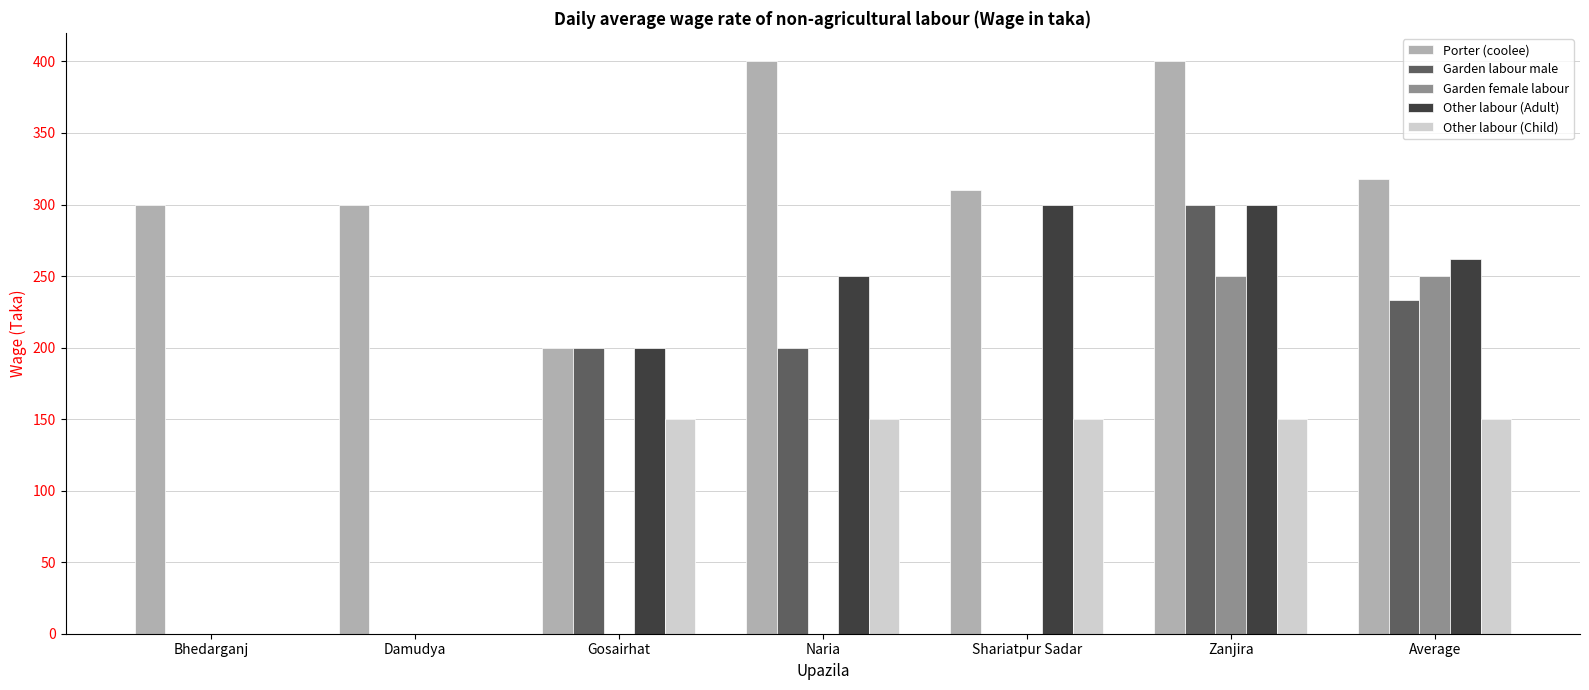

Which series has the largest total across all categories?

Porter (coolee)